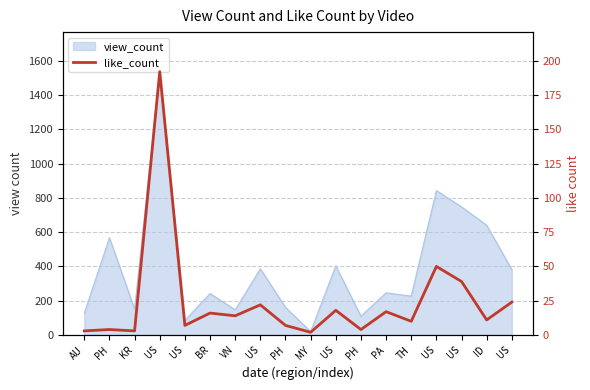

List the labels in order of value, smallest first.

MY, AU, KR, PH, PH, US, PH, TH, ID, VN, BR, PA, US, US, US, US, US, US